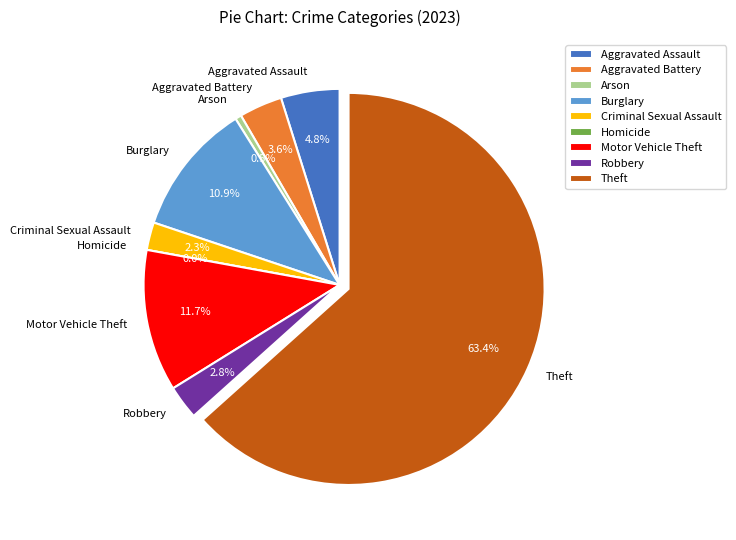

How many segments does this pie chart have?

9